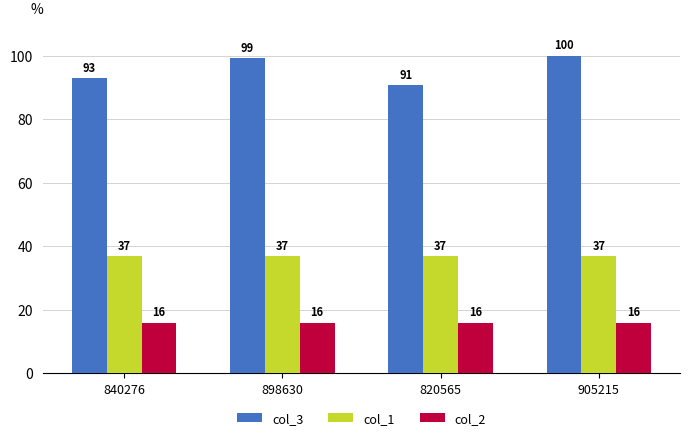

How many data points in col_3 are above 99?

2